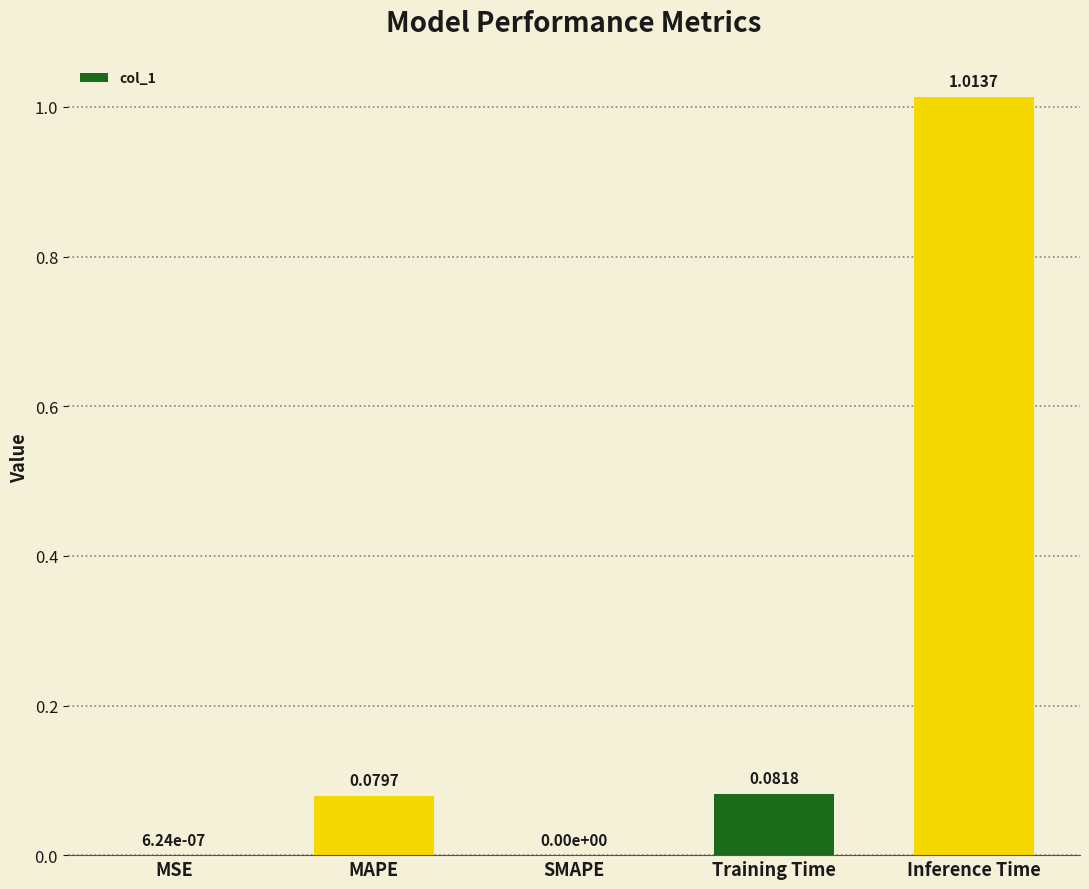

How many values are above zero?

4